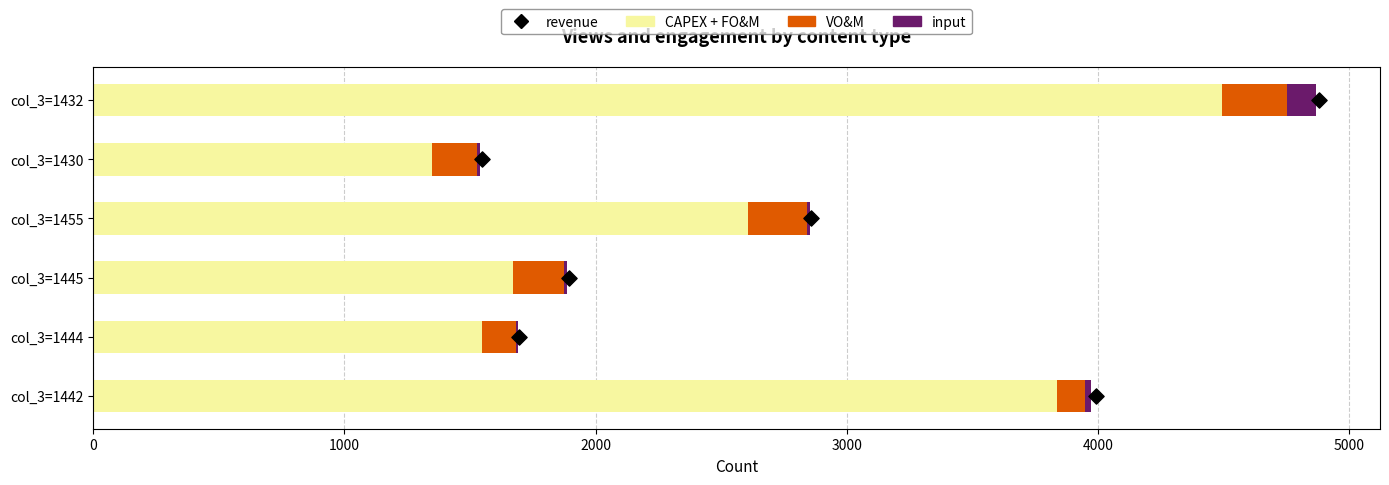

Which series reaches the minimum Y coordinate?

revenue